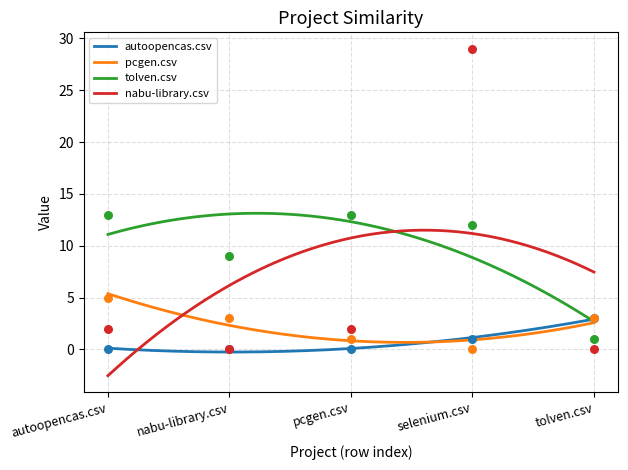

What is the total value across all series at selenium.csv?

42